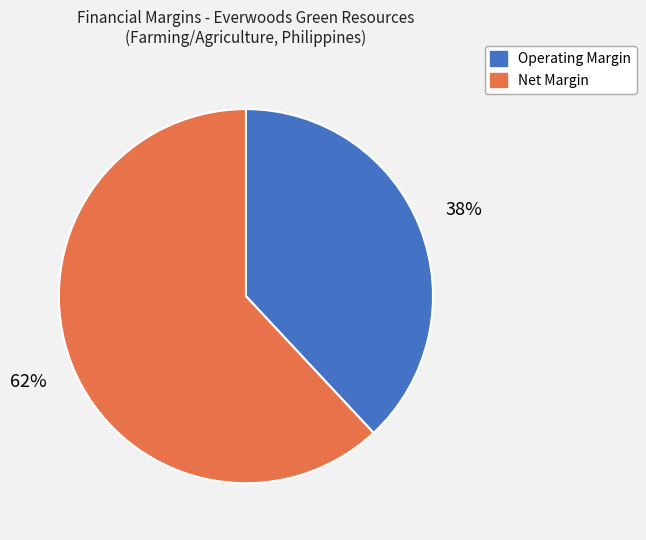

True or false: Net Margin accounts for 62% of the total.

True